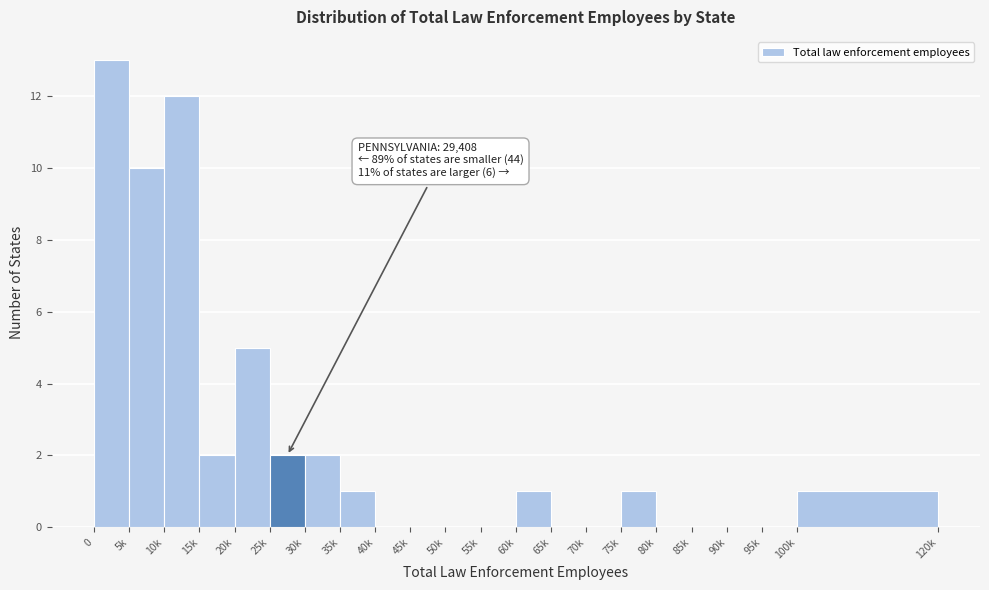

Reading left to right, what are all the values shown in this chart?

0=13	5k=10	10k=12	15k=2	20k=5	25k=2	30k=2	35k=1	40k=0	45k=0	50k=0	55k=0	60k=1	65k=0	70k=0	75k=1	80k=0	85k=0	90k=0	95k=0	100k=1